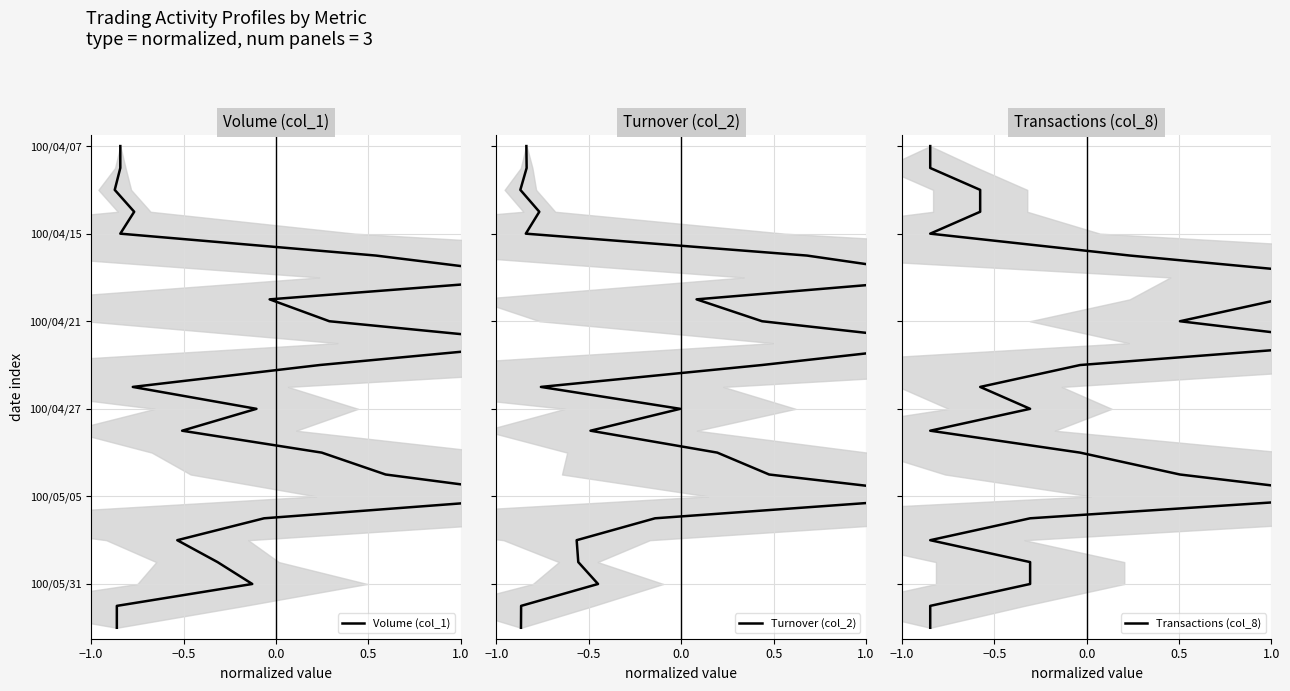

True or false: Volume (col_1) and Turnover (col_2) intersect in this chart.

False